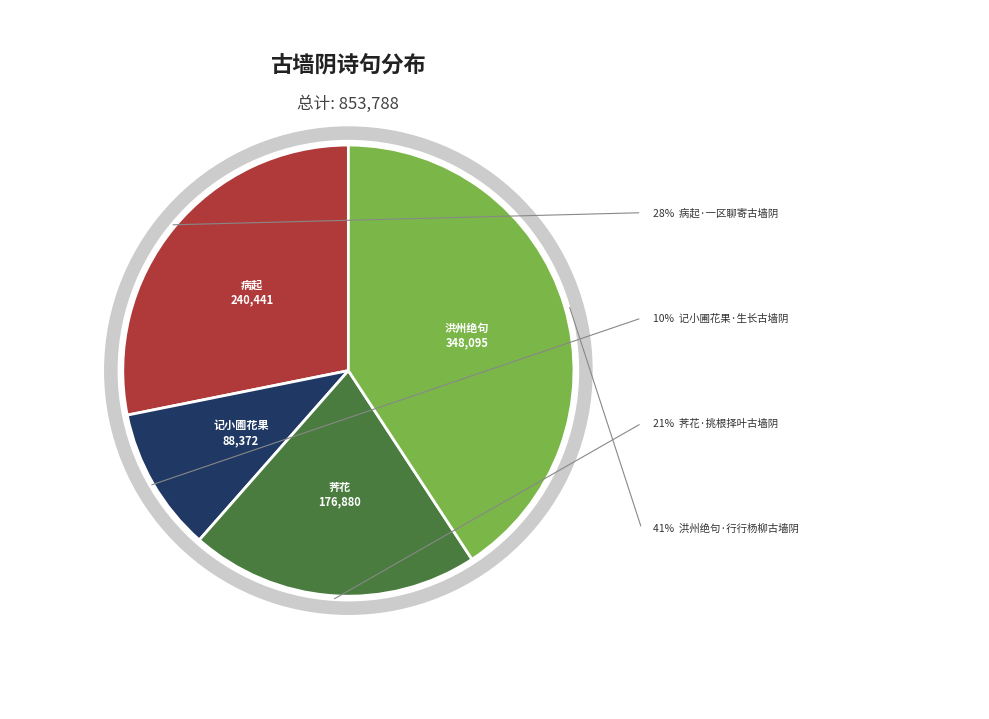

To the nearest percent, what is the difference between the 荠花·挑根择叶古墙阴 and 记小圃花果·生长古墙阴 slice percentages?

10%